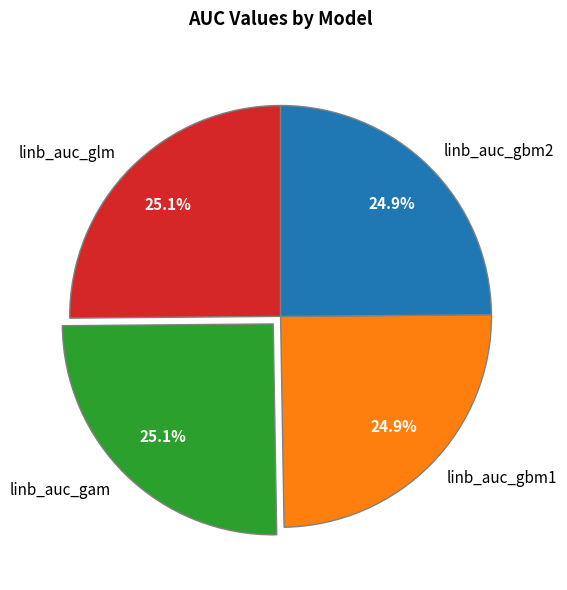

Does linb_auc_glm account for over 50% of the chart?

No